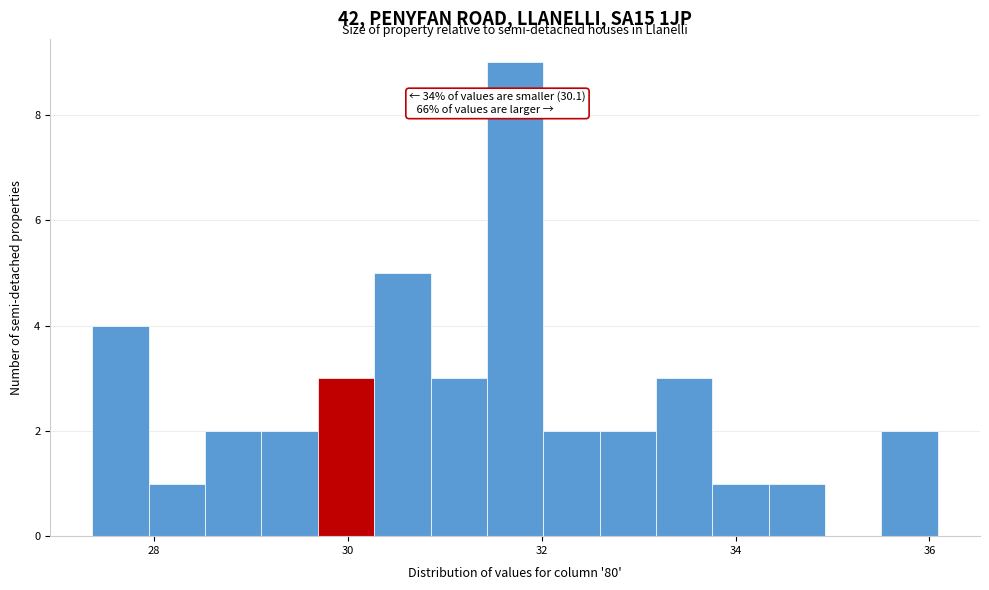

Read against the x-axis, roughly where is the centre of the tallest bar?

31.8